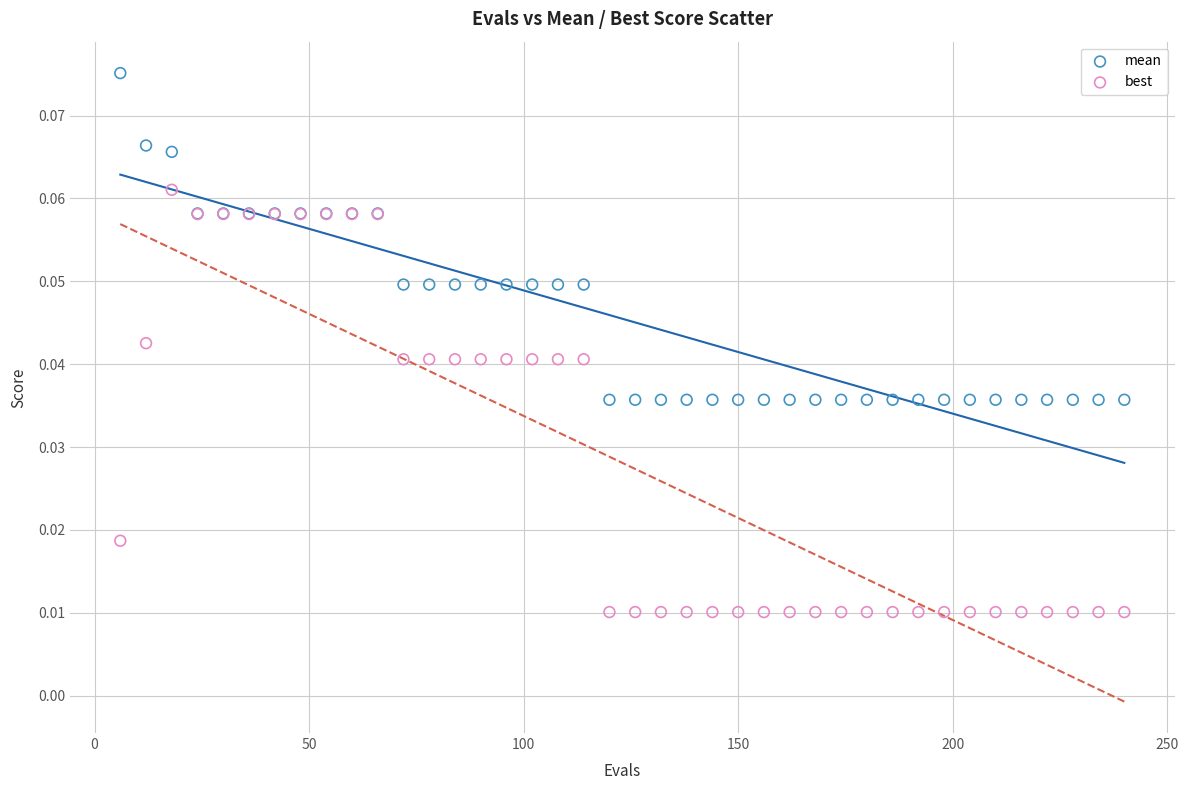

Which series has the largest Y range (max minus min)?

best